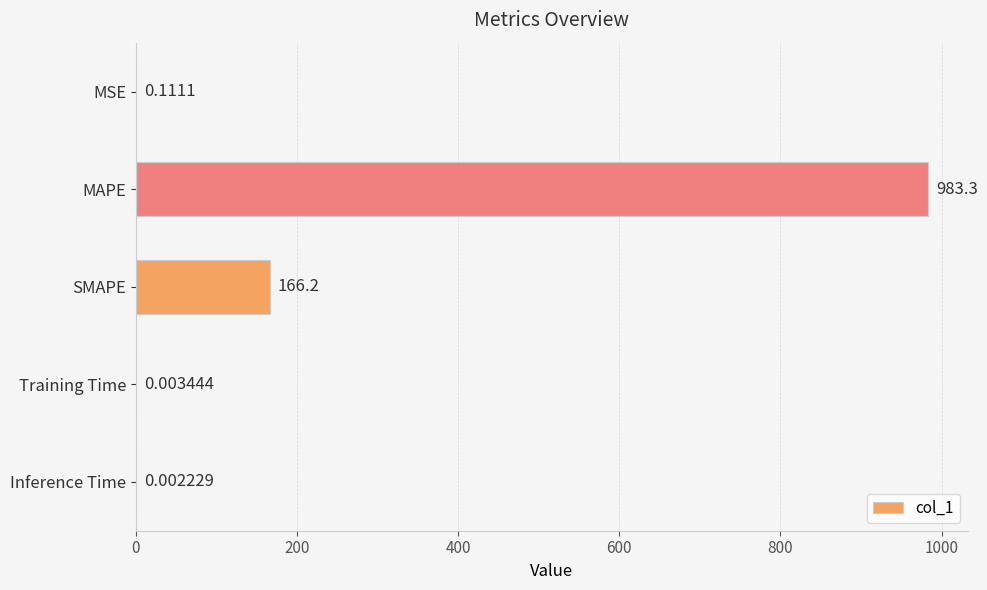

Between Inference Time and MAPE, which is larger?

MAPE